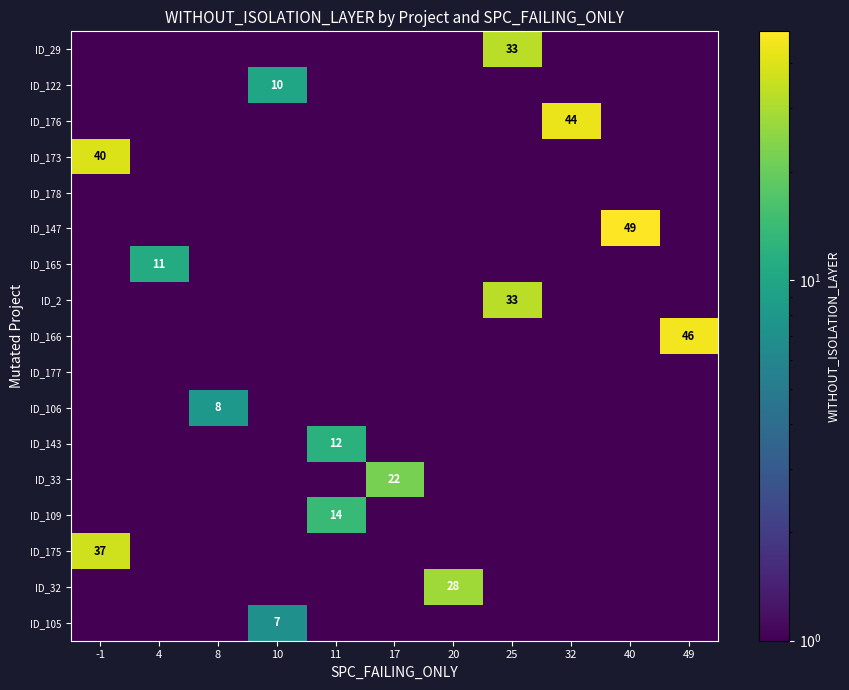

Is it true that ID_165 equals 11.0 at 4?

True